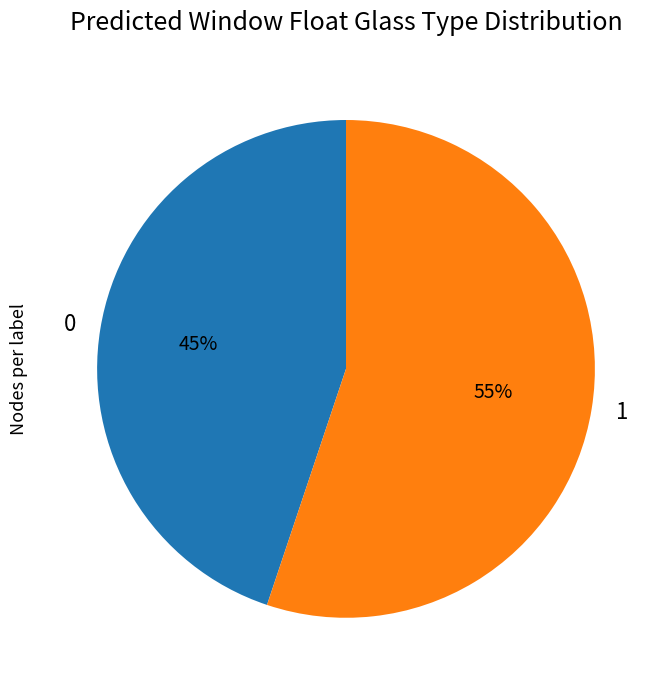

How many slices are in this pie chart?

2